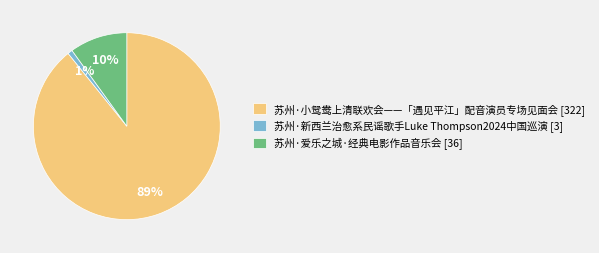

Count the number of slices in the pie.

3